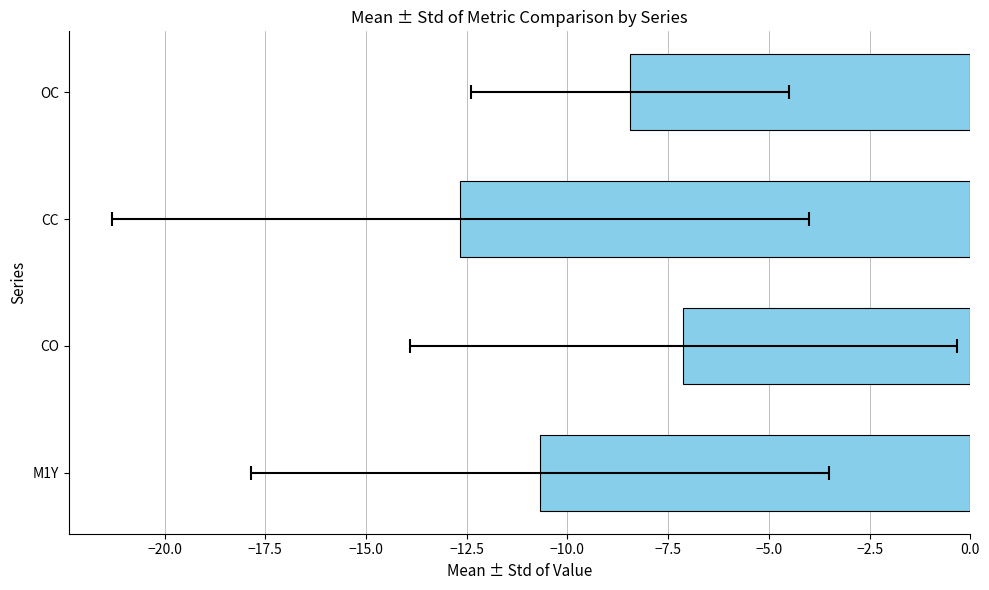

True or false: the data shows -3.3 at CO.

False